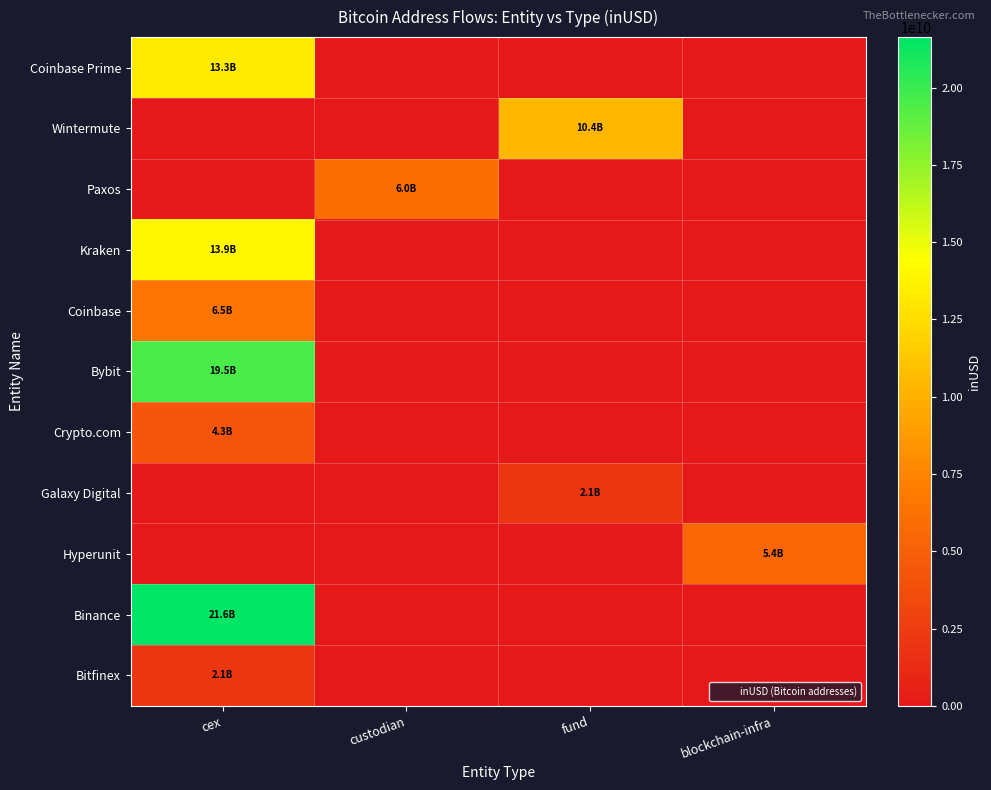

Reading right to left, transcribe all the data shown in this chart.

Coinbase Prime: blockchain-infra=0.0	fund=0.0	custodian=0.0	cex=13316021702.4
Wintermute: blockchain-infra=0.0	fund=10353785756.6	custodian=0.0	cex=0.0
Paxos: blockchain-infra=0.0	fund=0.0	custodian=6014390492.1	cex=0.0
Kraken: blockchain-infra=0.0	fund=0.0	custodian=0.0	cex=13924726447.1
Coinbase: blockchain-infra=0.0	fund=0.0	custodian=0.0	cex=6461197925.2
Bybit: blockchain-infra=0.0	fund=0.0	custodian=0.0	cex=19520671399.7
Crypto.com: blockchain-infra=0.0	fund=0.0	custodian=0.0	cex=4288231500.0
Galaxy Digital: blockchain-infra=0.0	fund=2080400581.2	custodian=0.0	cex=0.0
Hyperunit: blockchain-infra=5417166794.7	fund=0.0	custodian=0.0	cex=0.0
Binance: blockchain-infra=0.0	fund=0.0	custodian=0.0	cex=21632565558.3
Bitfinex: blockchain-infra=0.0	fund=0.0	custodian=0.0	cex=2075039497.4